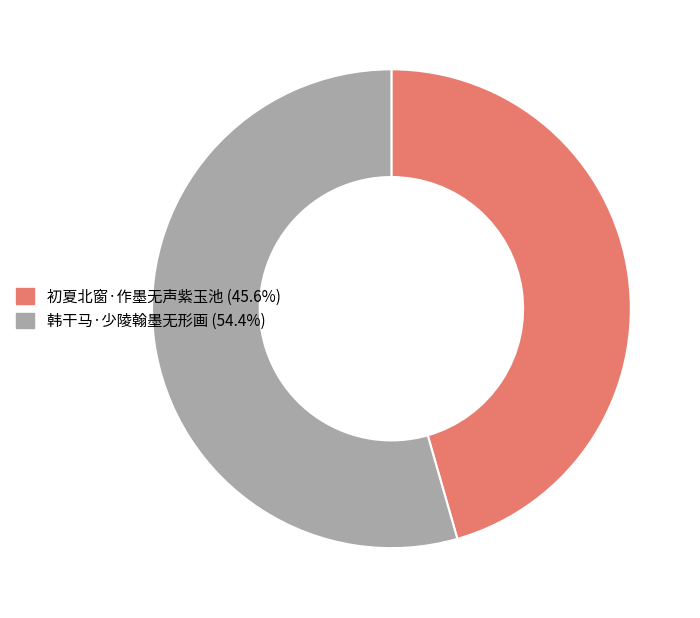

The 初夏北窗·作墨无声紫玉池 slice represents 46% of the pie. True or false?

True